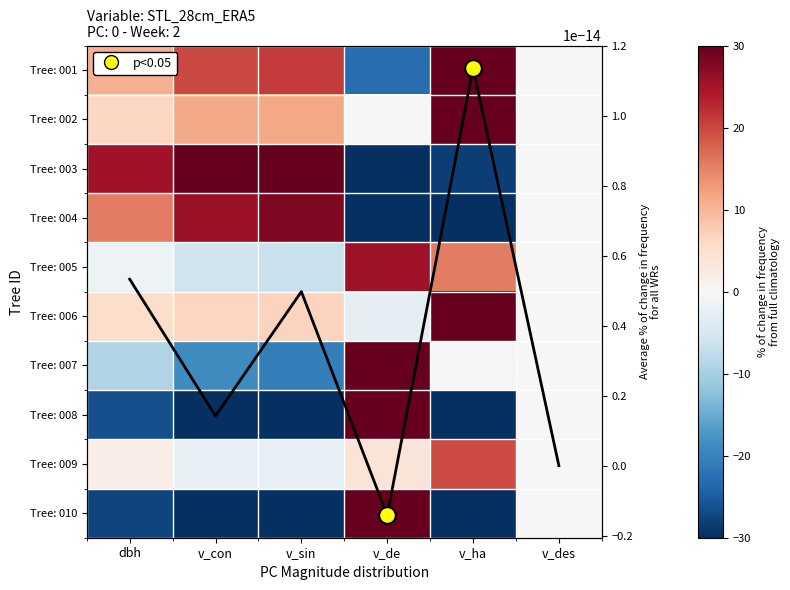

Which category has the lowest value across all series?

v_de